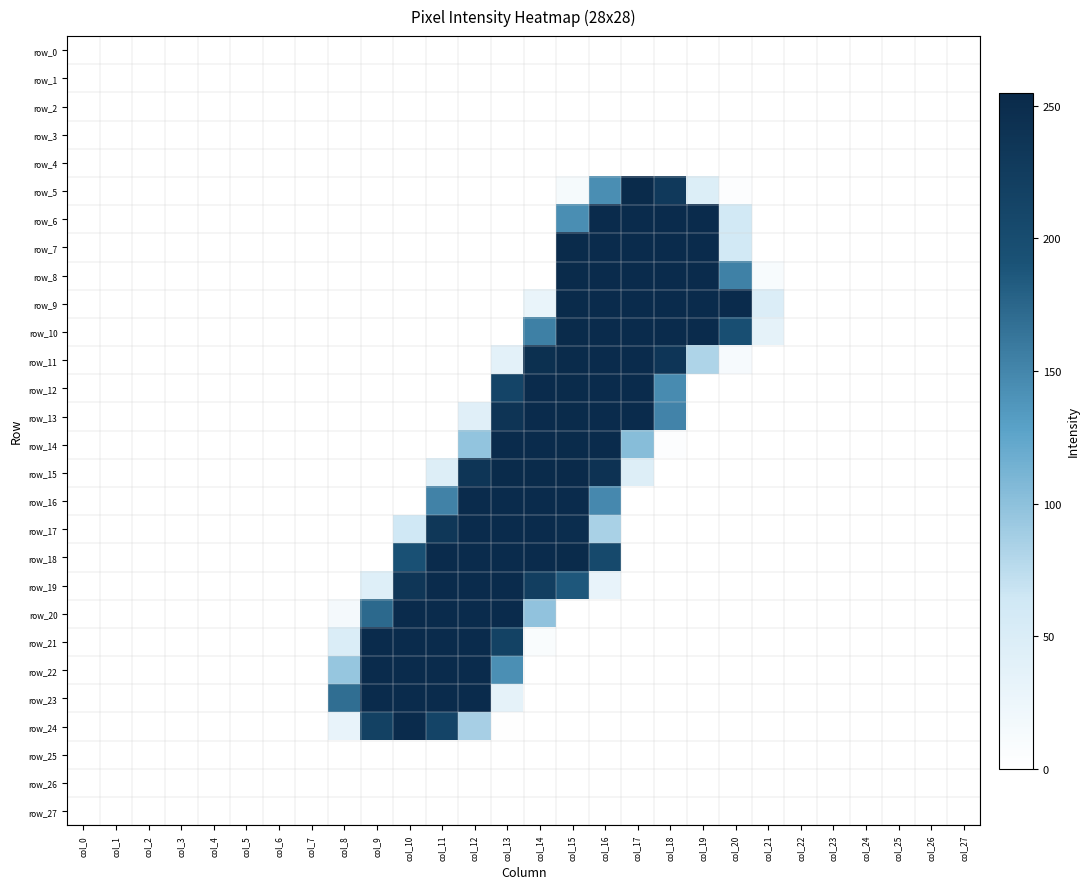

What is the sum of all row_19 values?

1476